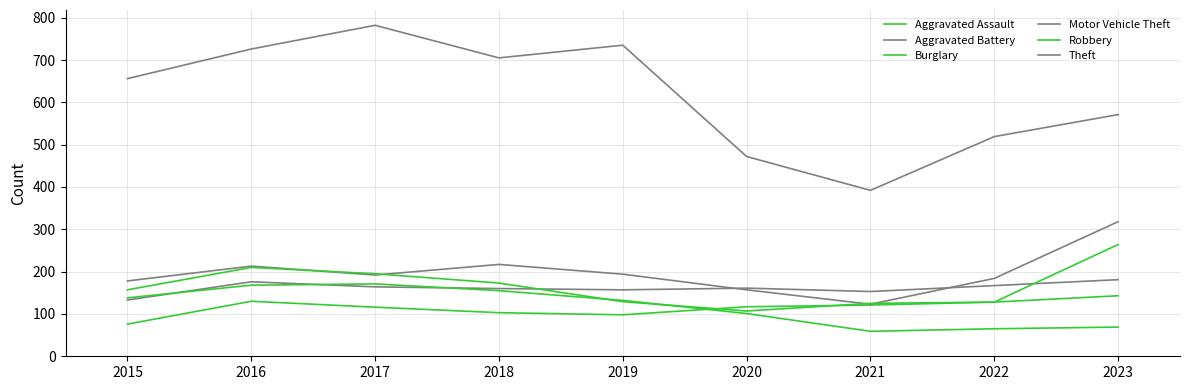

Reading left to right, what are all the values shown in this chart?

Aggravated Assault: 2015=76	2016=130	2017=116	2018=103	2019=98	2020=117	2021=121	2022=128	2023=143
Aggravated Battery: 2015=133	2016=176	2017=164	2018=160	2019=157	2020=161	2021=153	2022=167	2023=181
Burglary: 2015=138	2016=168	2017=171	2018=155	2019=132	2020=101	2021=59	2022=65	2023=69
Motor Vehicle Theft: 2015=178	2016=213	2017=192	2018=217	2019=194	2020=157	2021=123	2022=184	2023=318
Robbery: 2015=157	2016=210	2017=195	2018=173	2019=129	2020=107	2021=125	2022=128	2023=264
Theft: 2015=656	2016=726	2017=782	2018=705	2019=735	2020=472	2021=392	2022=519	2023=571